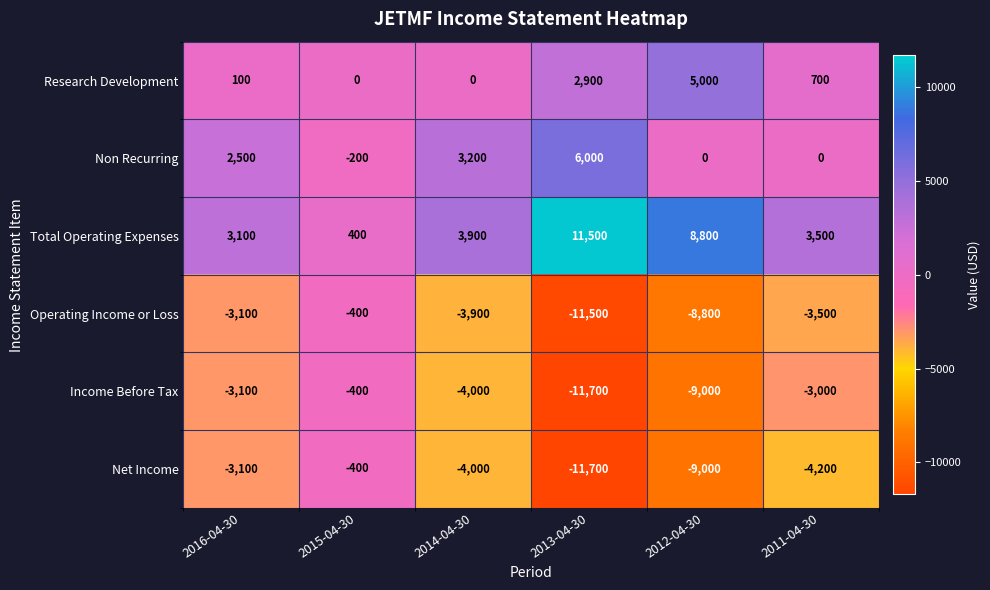

Is it true that Income Before Tax equals -934 at 2016-04-30?

False